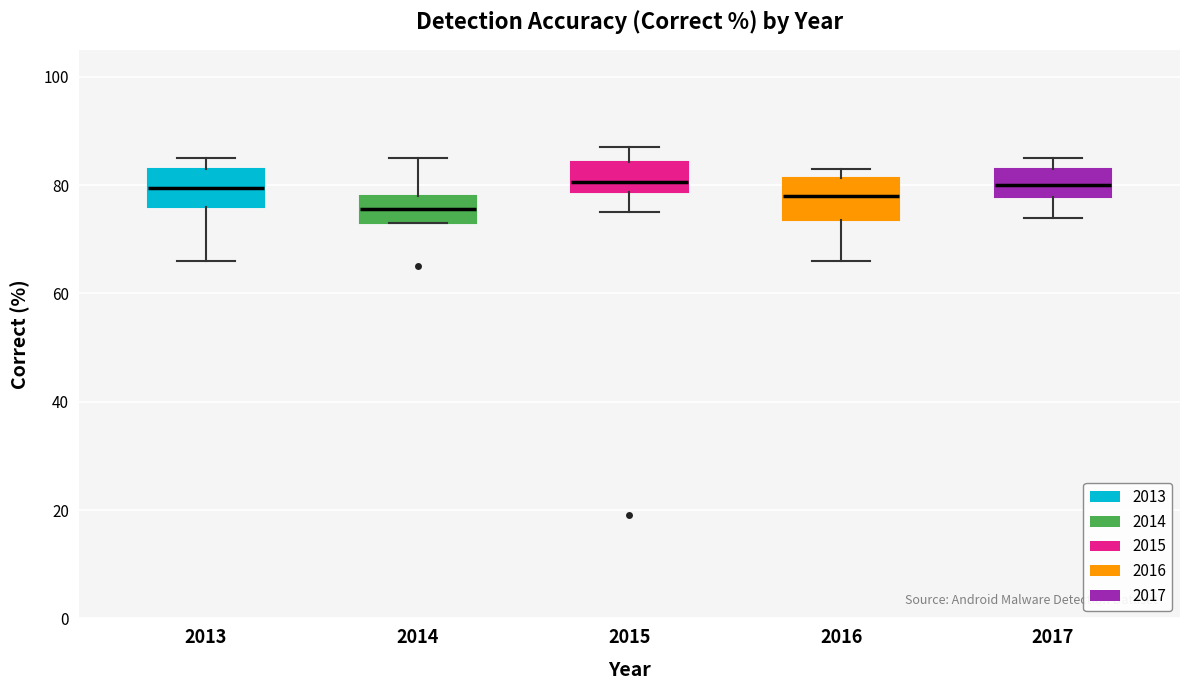

Where is the lower edge of the box at x = 2017 on the y-axis? The values are not printed on the chart, so give them approximately, as read against the axis.

78